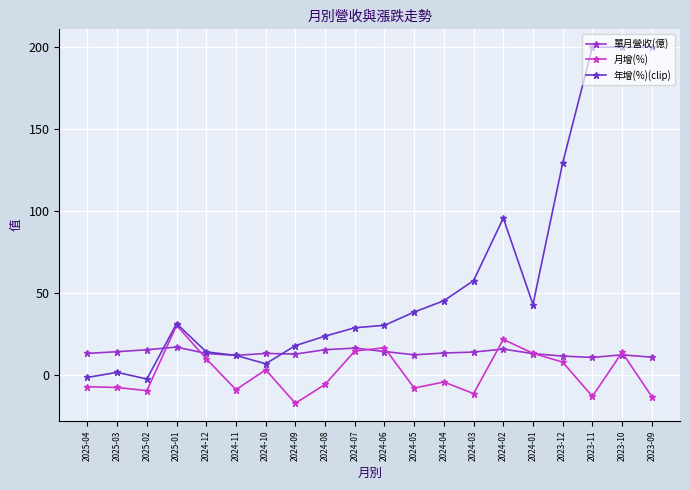

True or false: 年增(%)(clip) and 單月營收(億) cross at least once.

True